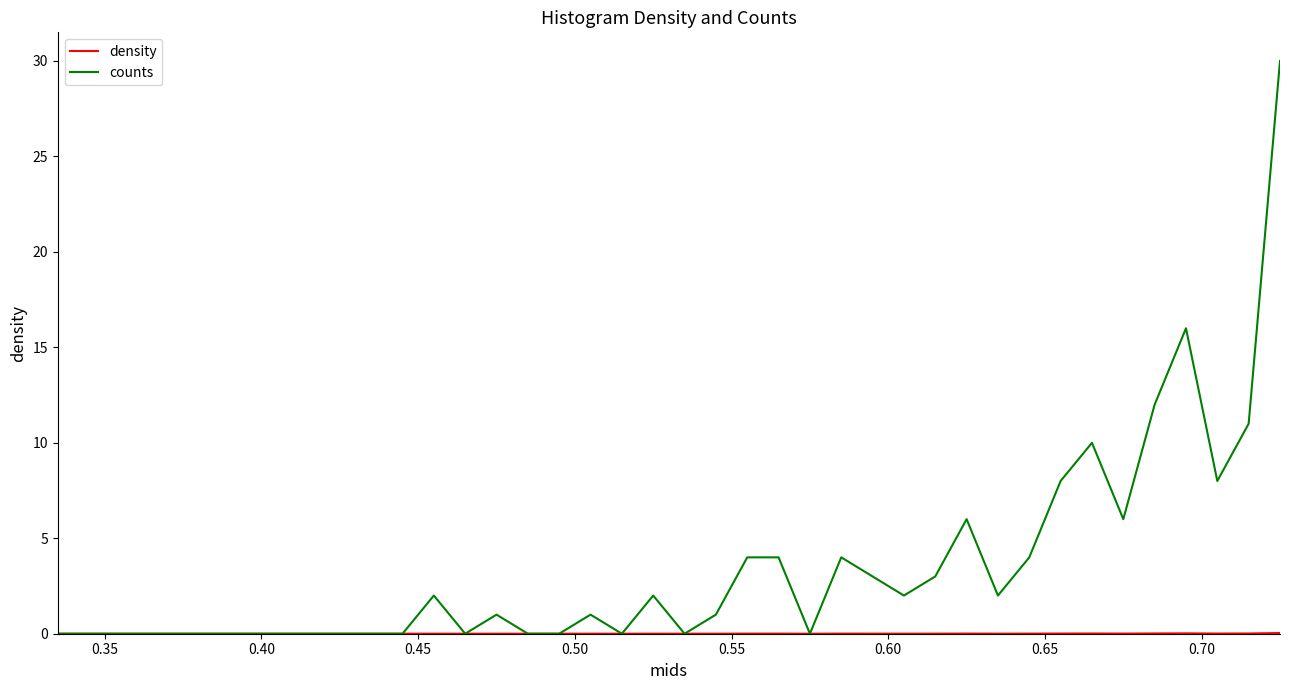

Which series has the widest spread of values?

counts